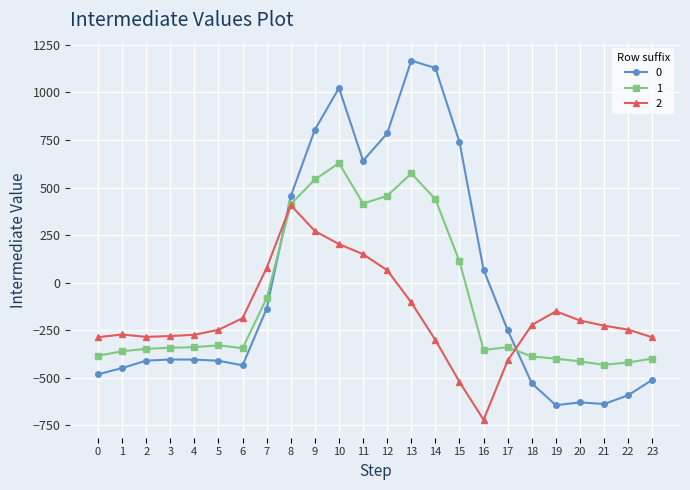

What is the maximum value for 2?

407.2